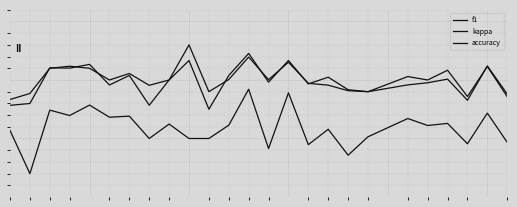

Does the chart have visible grid lines?

Yes